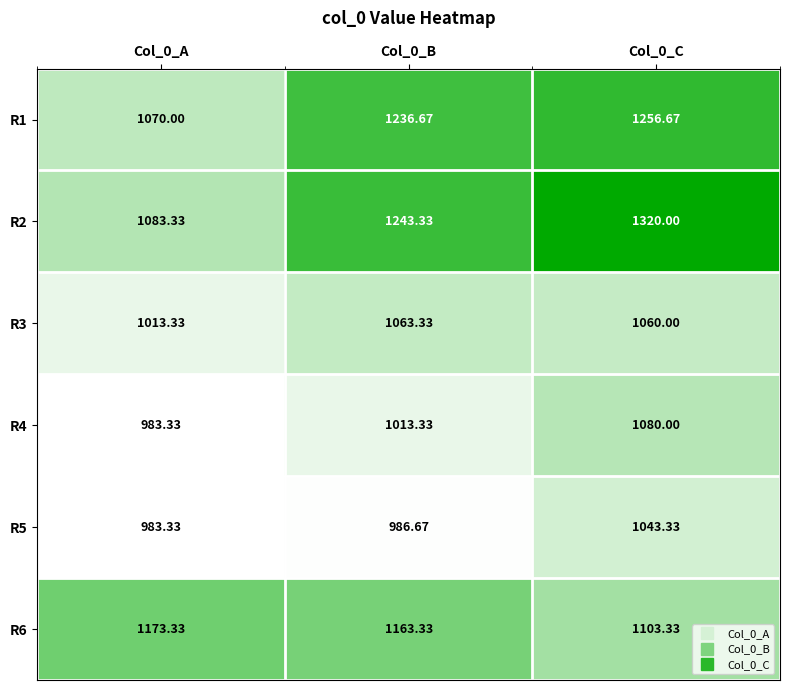

At how many categories does at least one series exceed 1244?

1